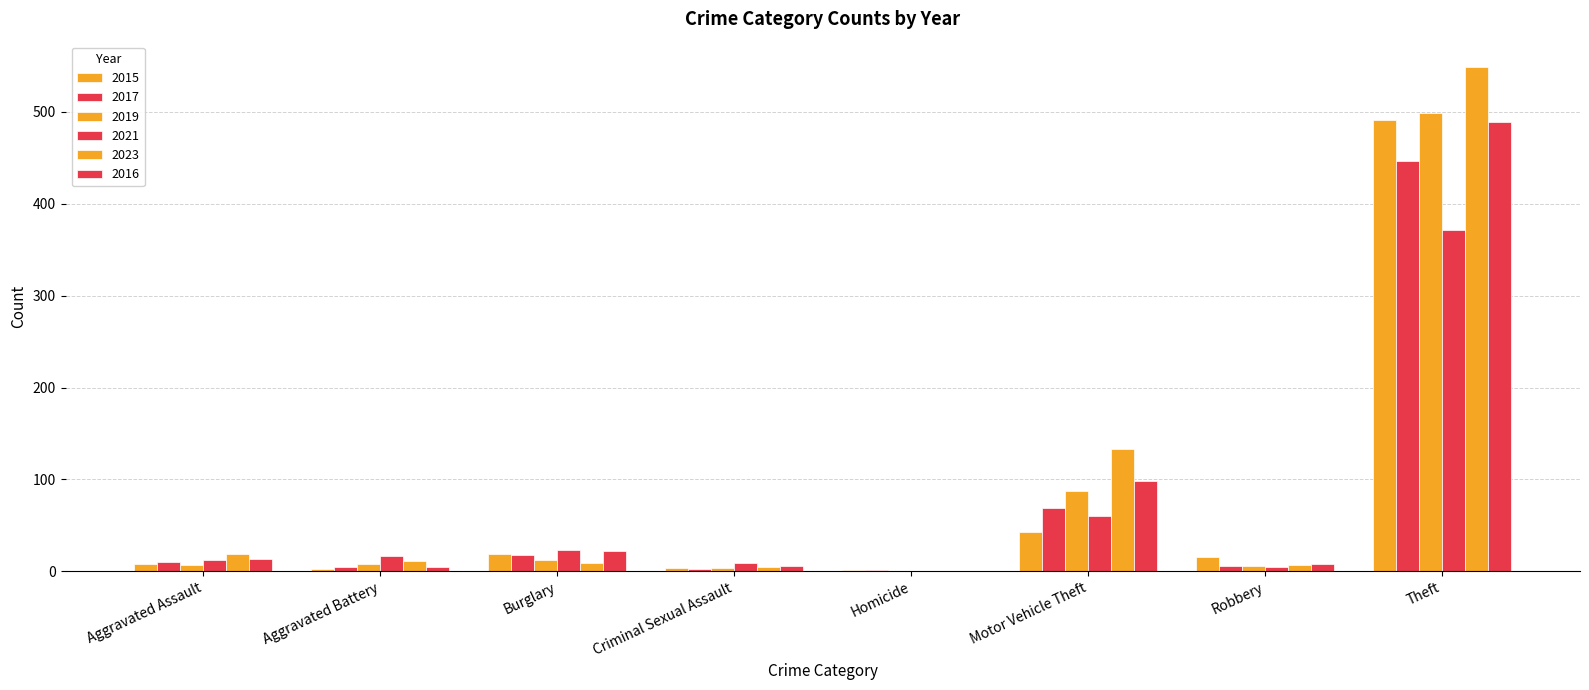

Which label corresponds to the smallest value in the chart?

Homicide